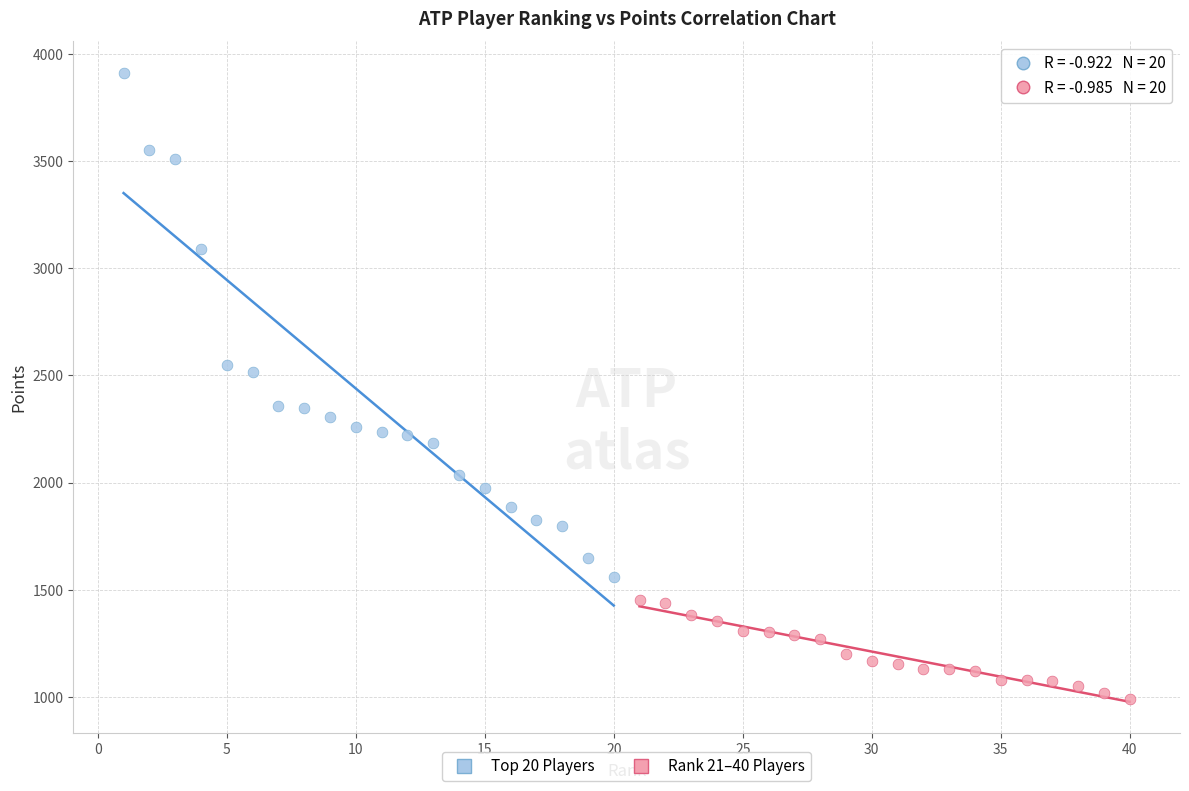

Which series contains the highest Y value?

Top 20 Players